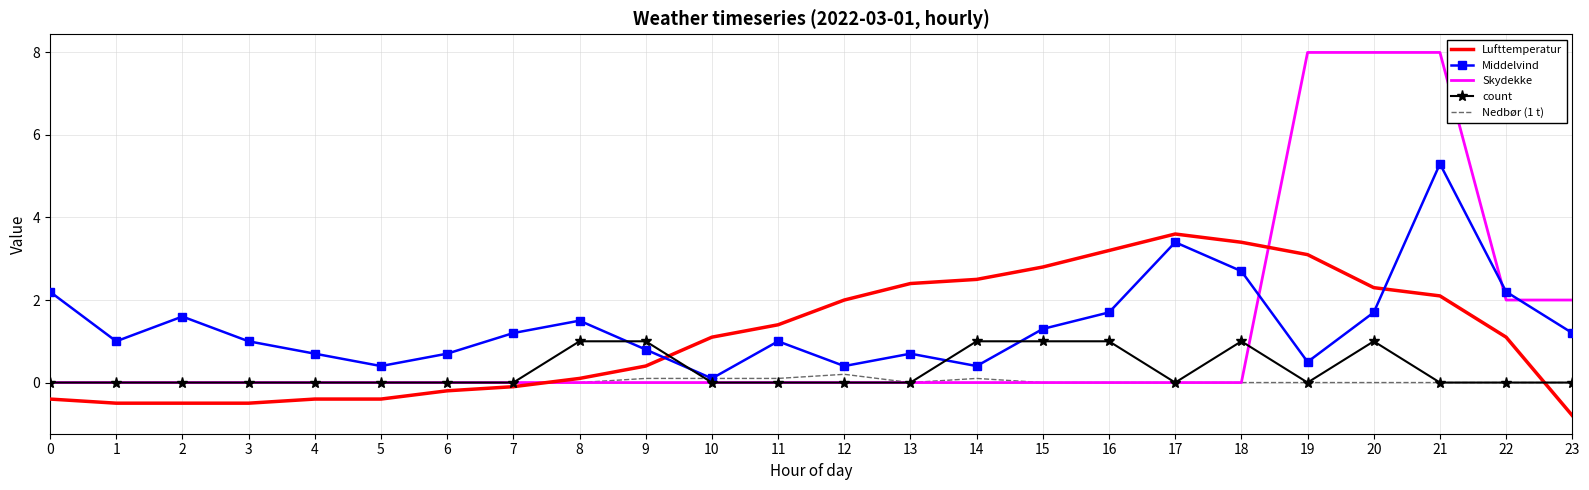

What is the average value of the Middelvind series?

1.4